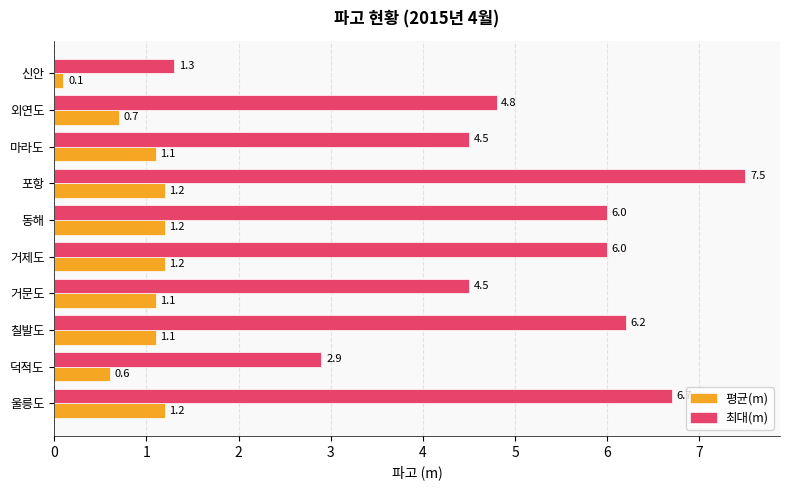

What is the average value of the 최대(m) series?

5.0